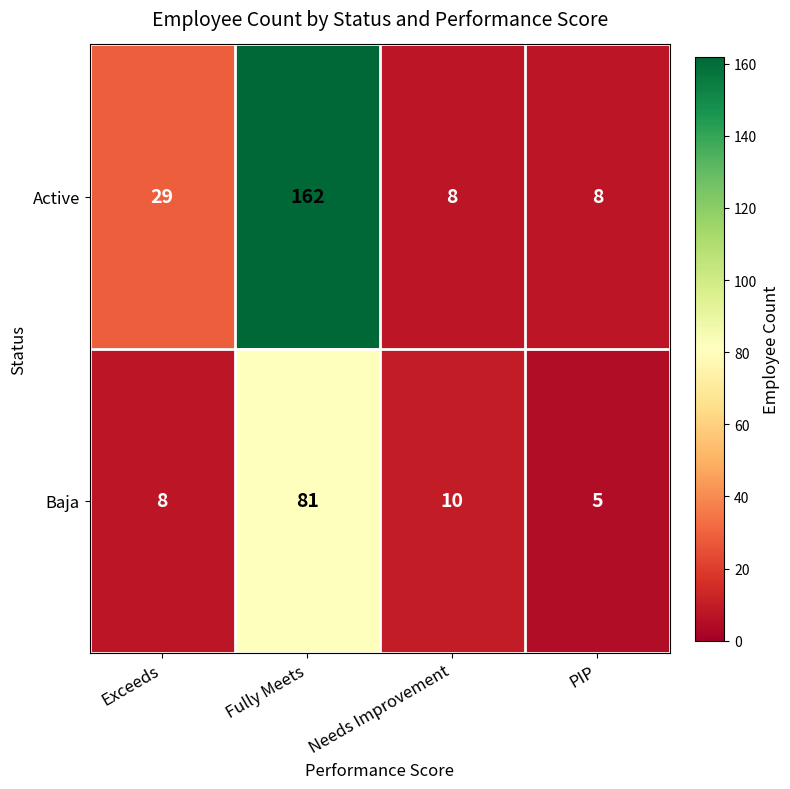

What is the difference between the maximum and minimum values in the Active series?

154